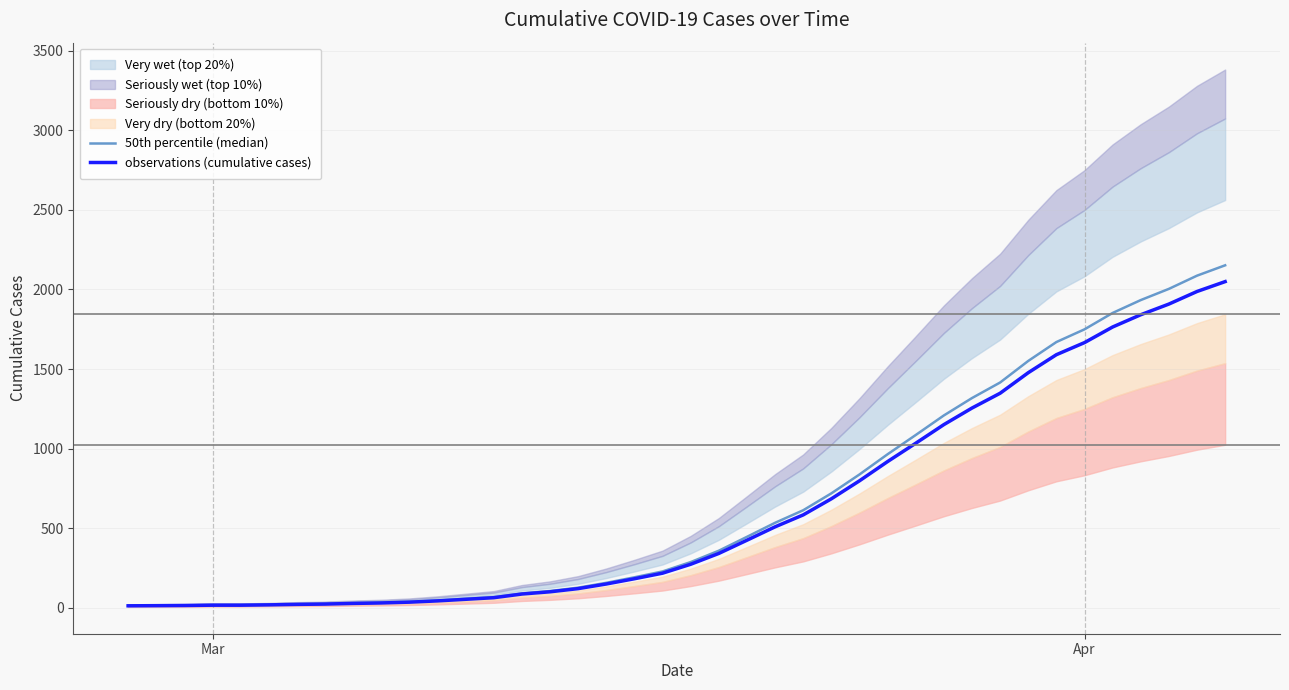

Which label corresponds to the smallest value in the chart?

Mar